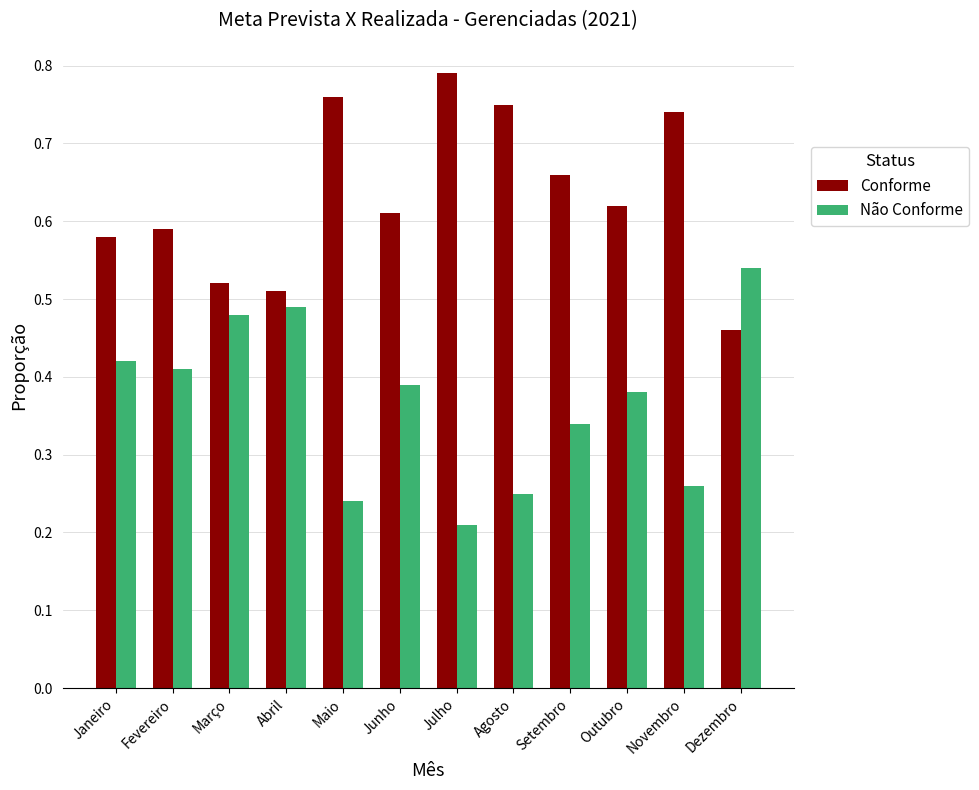

What is the difference between the Não Conforme values at Novembro and Outubro?

0.1